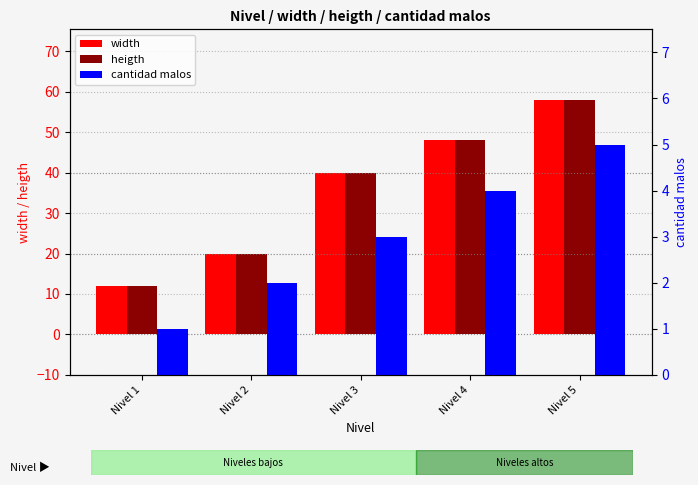

What is the highest value of the cantidad malos series?

5